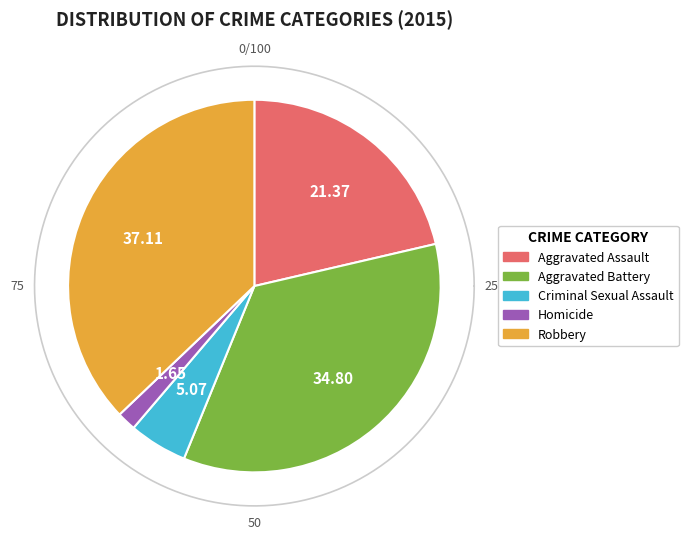

Is there a majority slice in this chart?

No